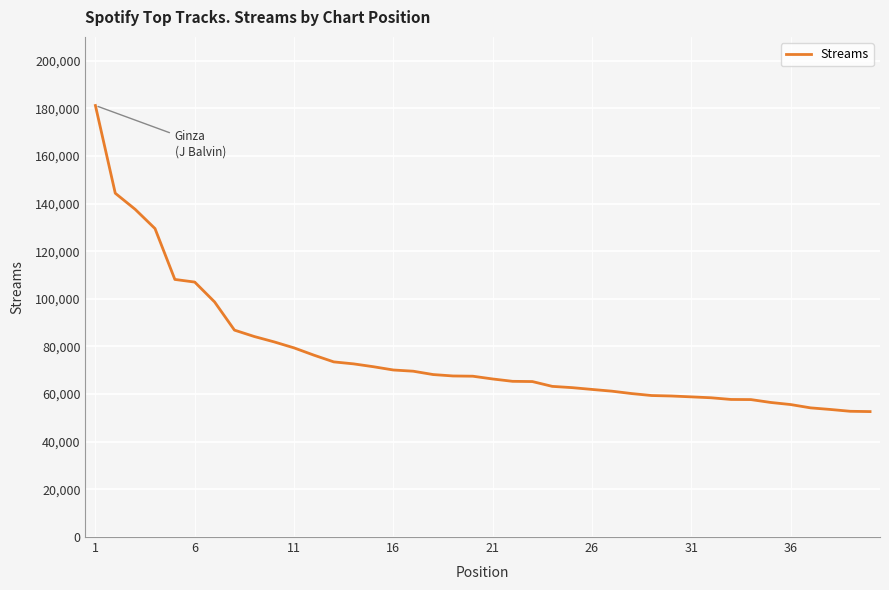

What is the difference between the maximum and minimum values?

128521